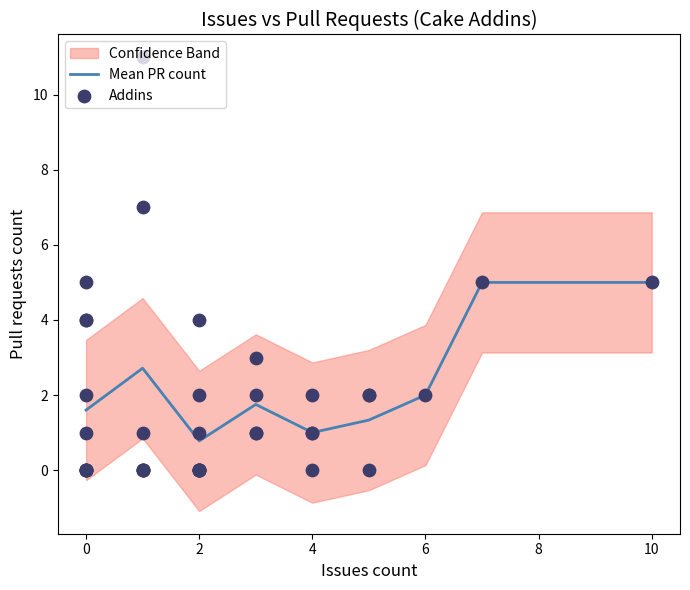

What is the minimum value for Mean PR count?

0.8